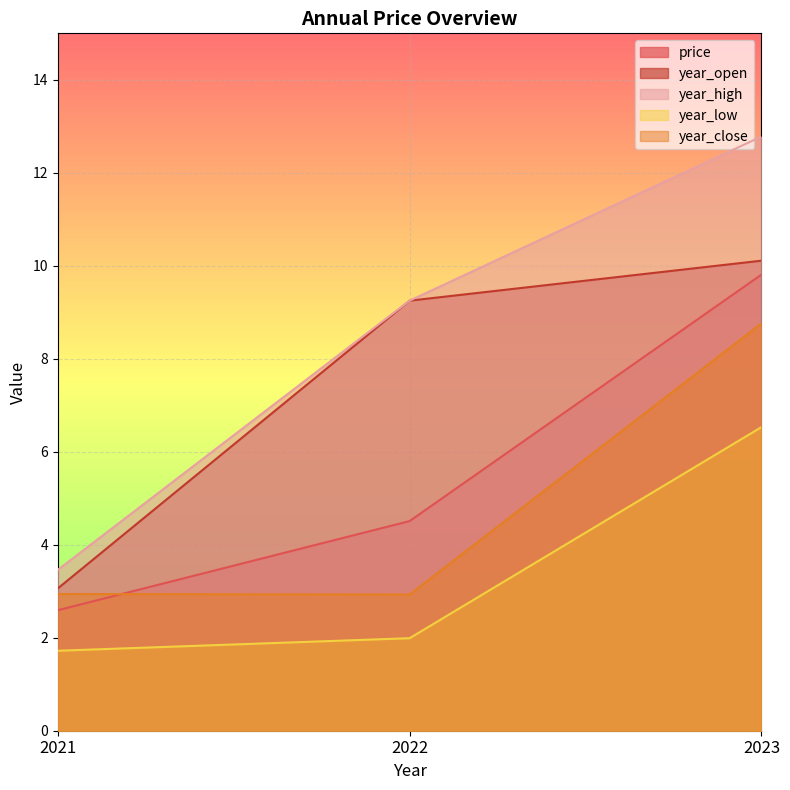

What is the value of the year_open point at the 2nd from the left?

9.2